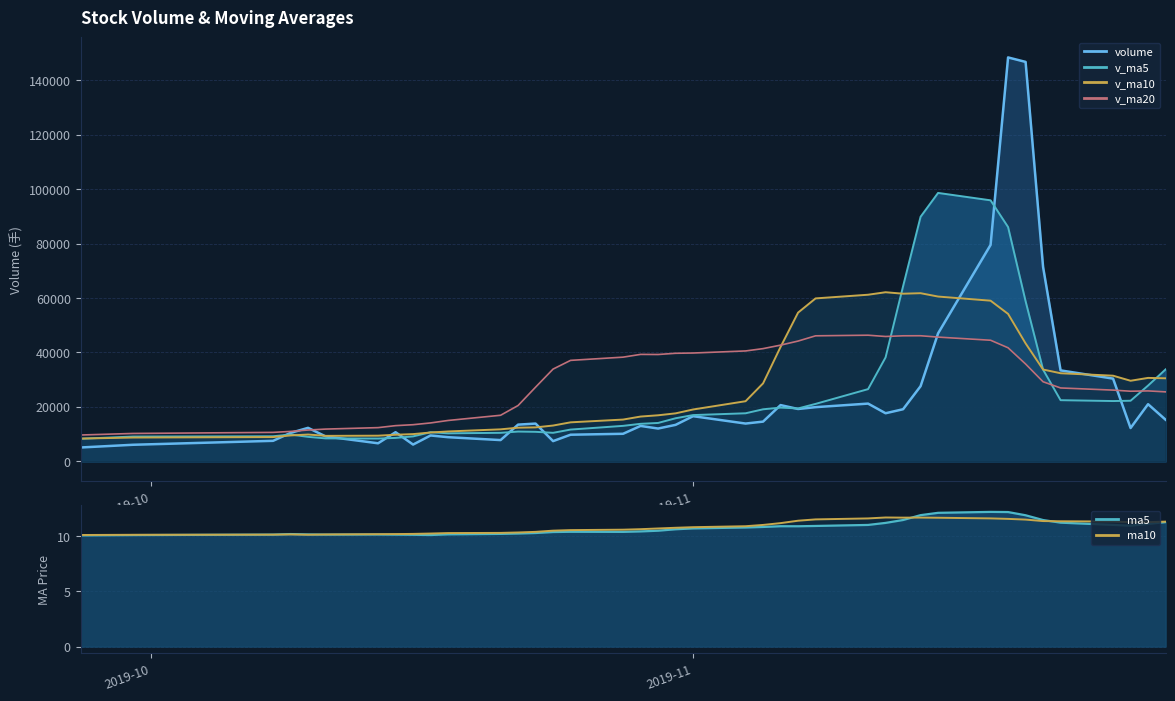

At which category does v_ma5 reach its first local peak?

2019-10-09